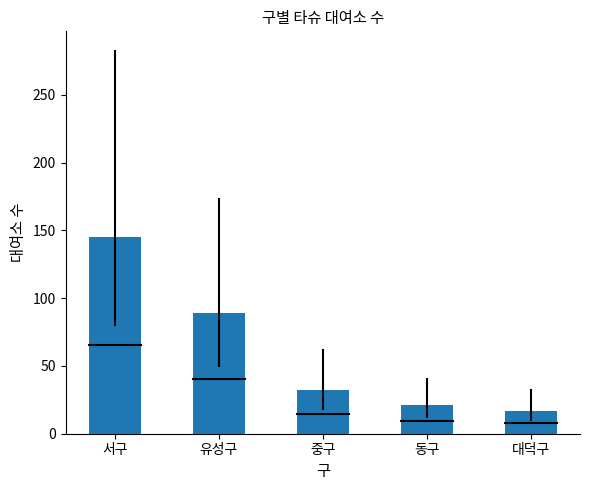

List the labels in order of value, largest first.

서구, 유성구, 중구, 동구, 대덕구